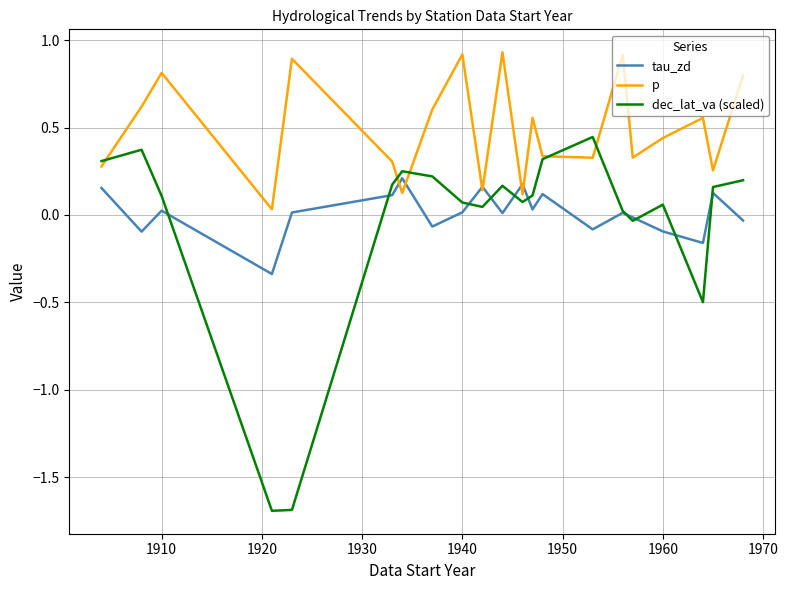

Which series has the widest spread of values?

dec_lat_va (scaled)